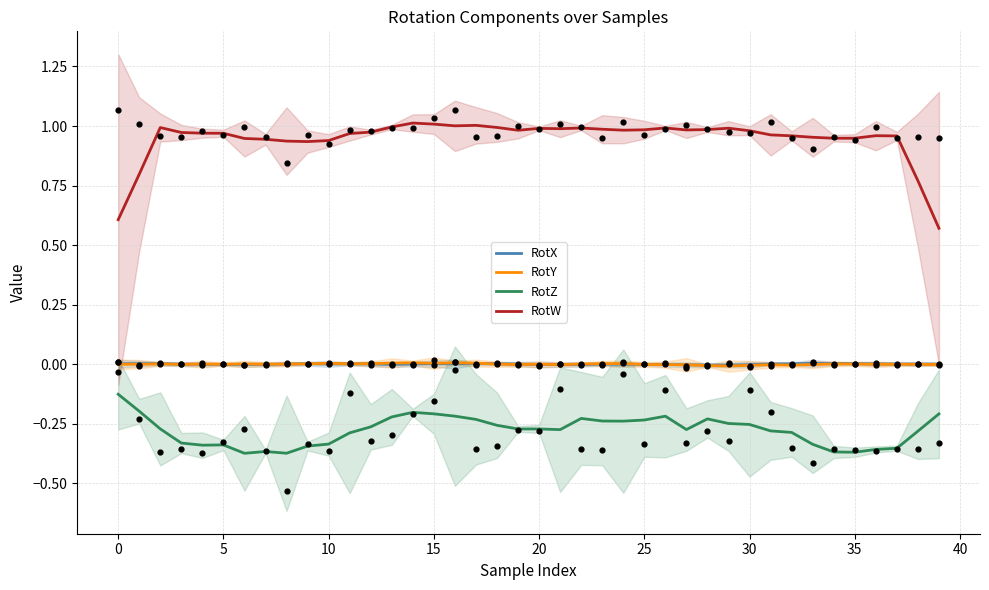

What is the total value across all series at 32?

0.7